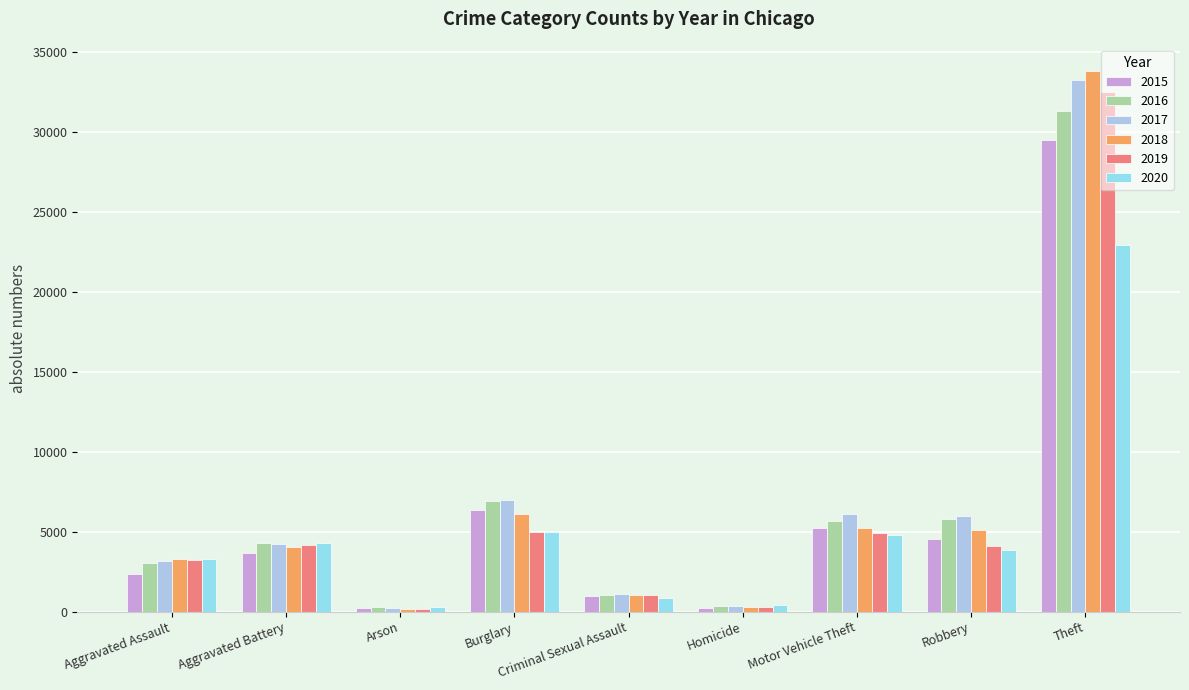

Which series has the largest range (max minus min)?

2018